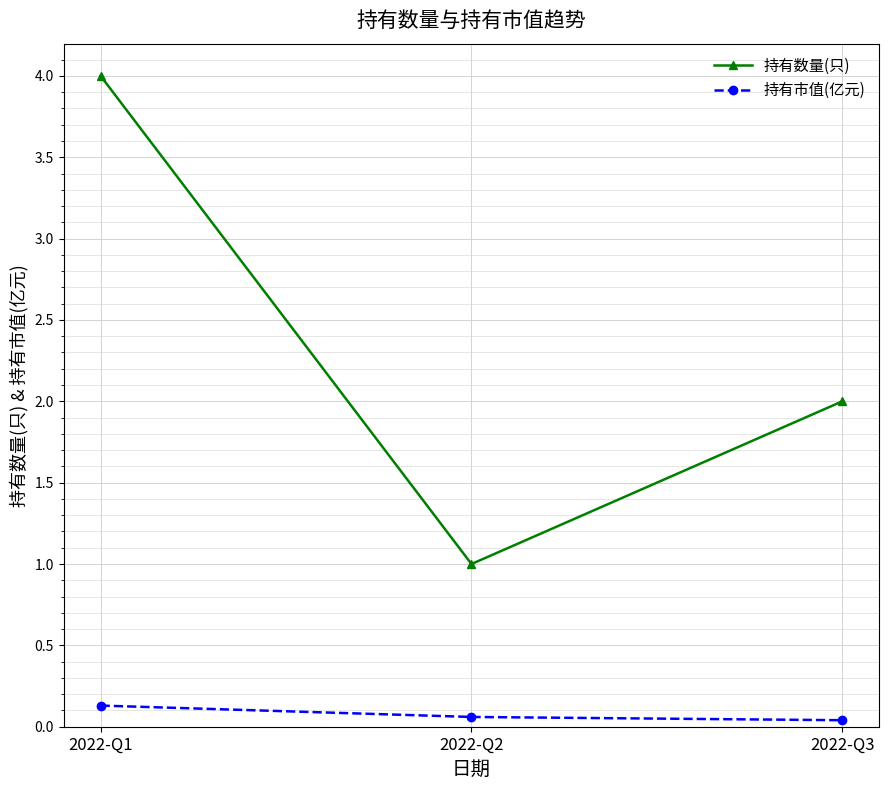

At how many categories does at least one series exceed 0?

3